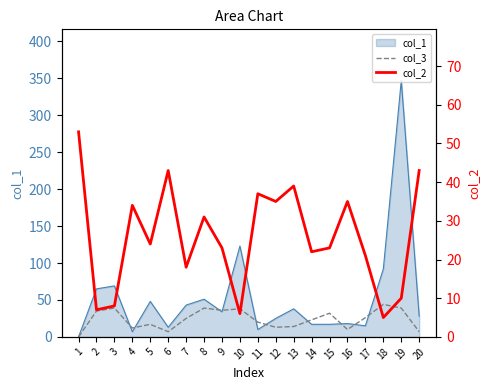

How many values in the col_3 series are below 25?

10